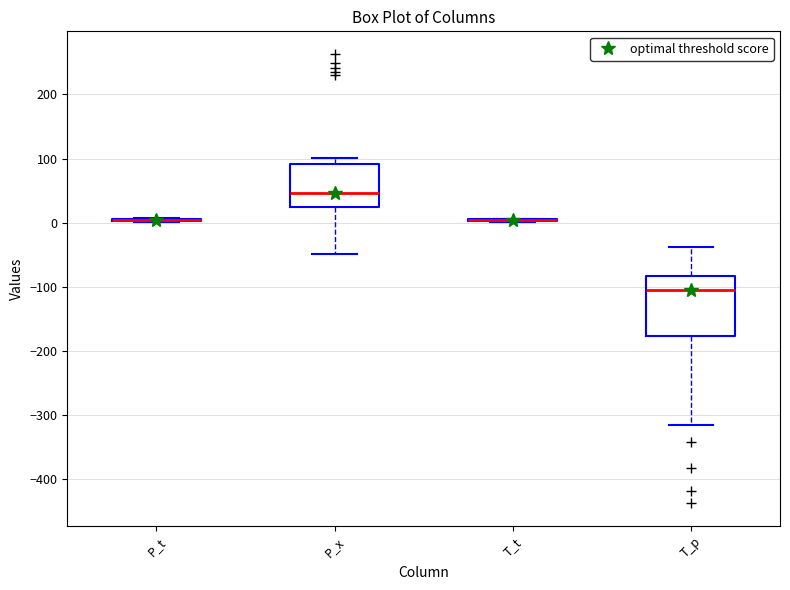

Reading left to right, transcribe this box plot: for each box, give where its median line is, the range the box spans, and where its two whiskers end, as read against the y-axis. The values are not printed on the chart, so give them approximately, as read against the axis.

P_t: box collapsed to a line at 0, whiskers 0 to 10
P_x: median 50, box 20 to 90, whiskers -50 to 100
T_t: box collapsed to a line at 0, whiskers 0 to 10
T_p: median -100, box -180 to -80, whiskers -320 to -40